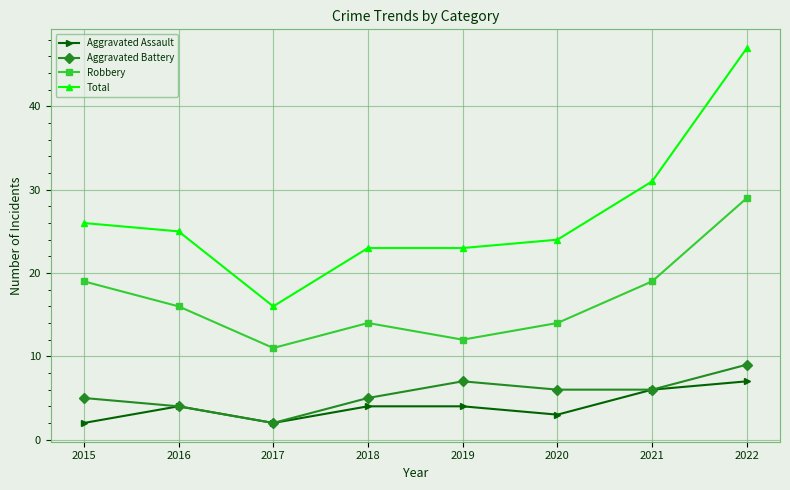

True or false: Total and Robbery cross at least once.

False